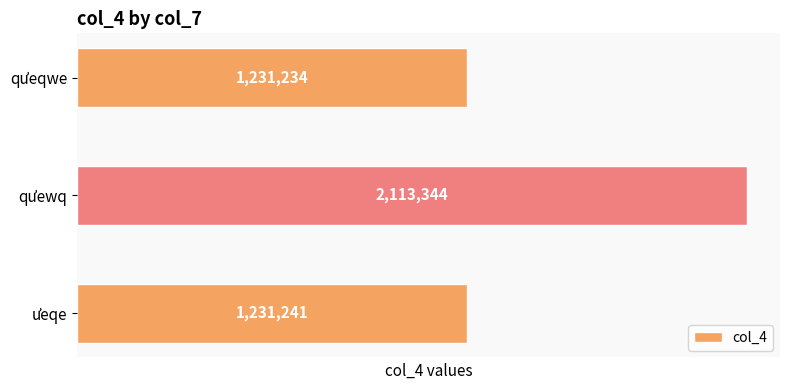

Reading bottom to top, transcribe all the data shown in this chart.

1231241	2113344	1231234